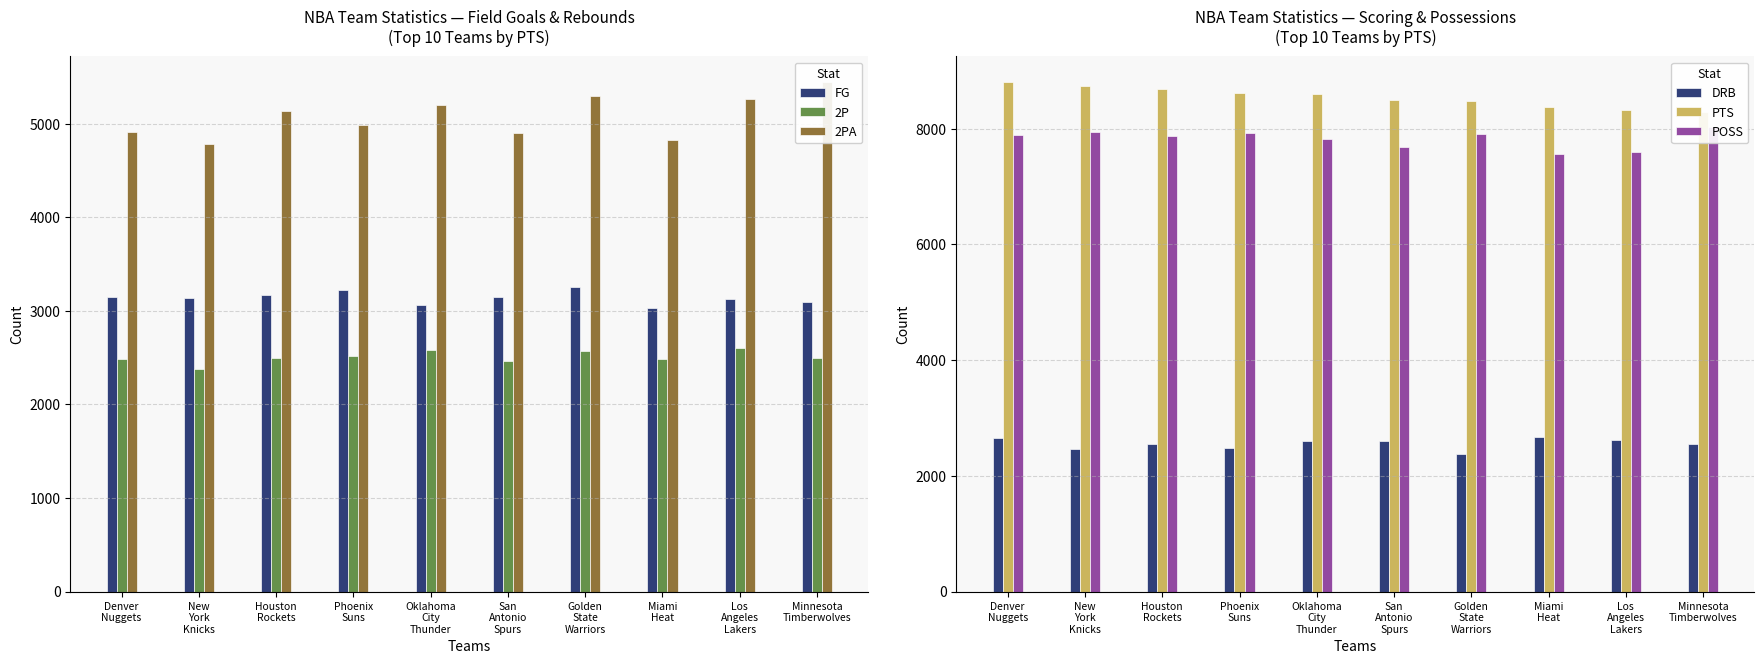

Between Golden
State
Warriors and Denver
Nuggets, which is larger?

Golden
State
Warriors